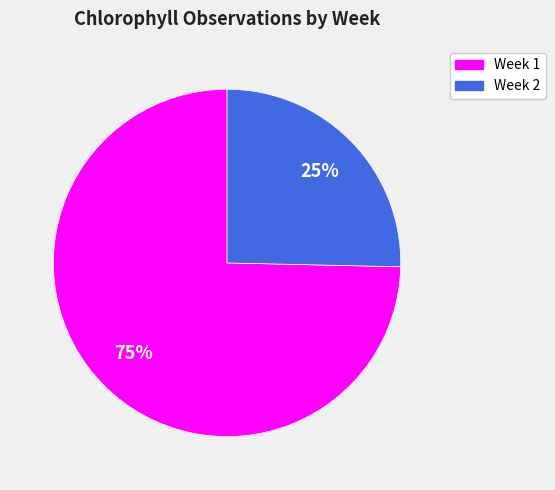

To the nearest percent, what is the average slice percentage?

50%